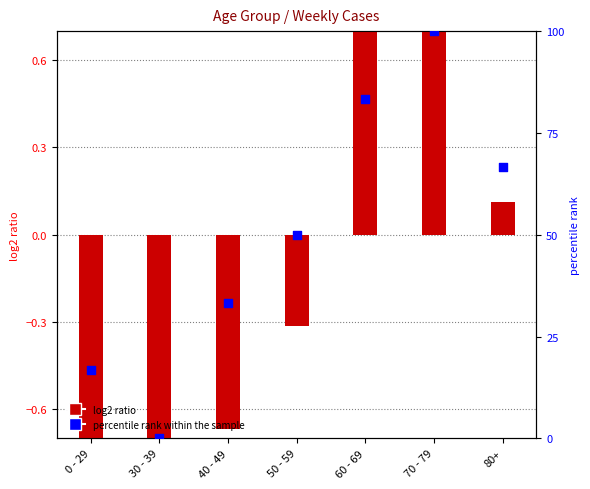

Which series has the largest total across all categories?

percentile rank within the sample